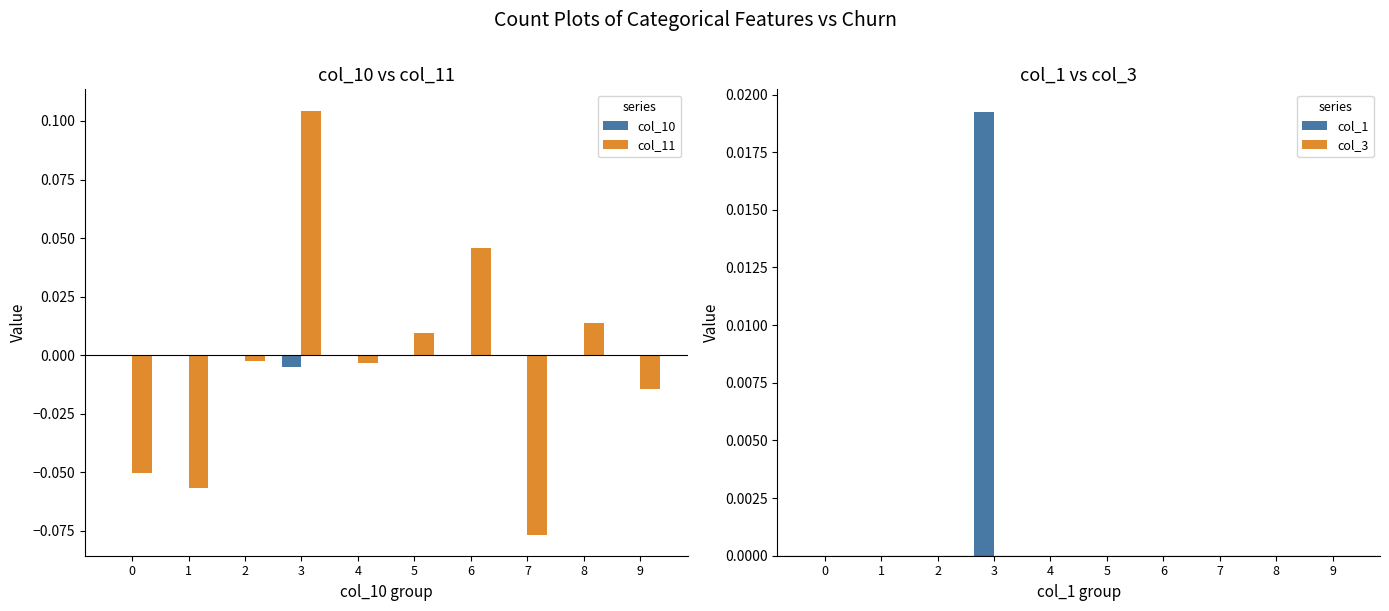

Which label corresponds to the largest value in the chart?

3